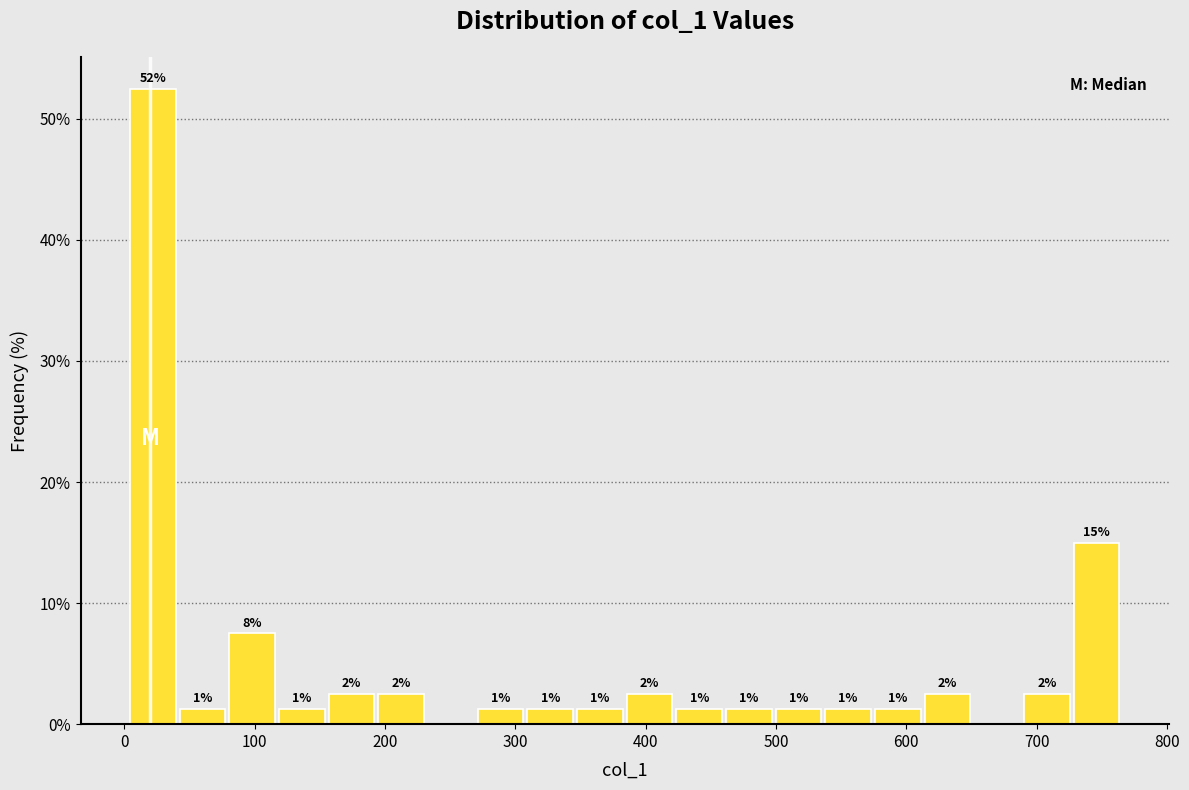

Read against the x-axis, roughly where is the centre of the tallest bar?

20